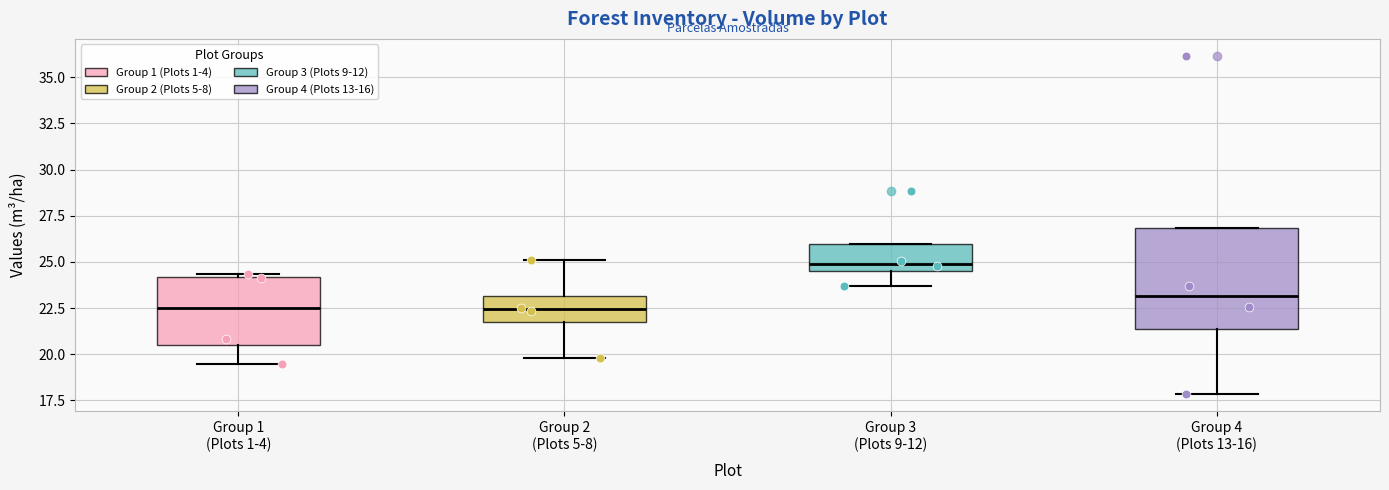

Where does the lower whisker of the box for Group 1 (Plots 1-4) end on the y-axis? The values are not printed on the chart, so give them approximately, as read against the axis.

19.5